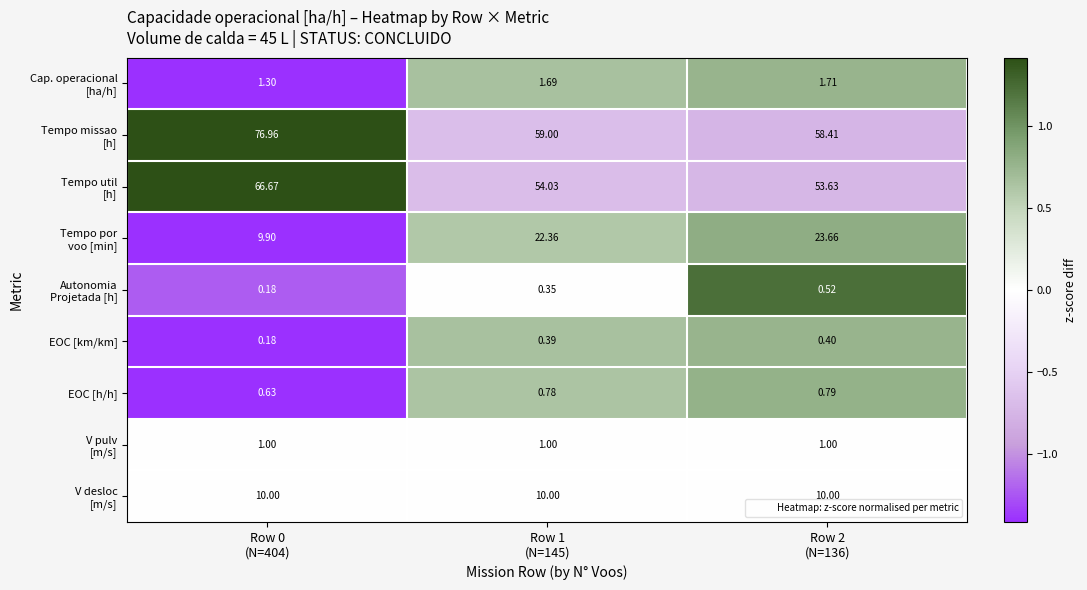

List the series in order of their peak value, highest first.

Tempo util [h], Tempo missao [h], Autonomia Projetada [h], Tempo por voo [min], EOC [h/h], EOC [km/km], Cap. operacional [ha/h], V pulv [m/s], V desloc [m/s]